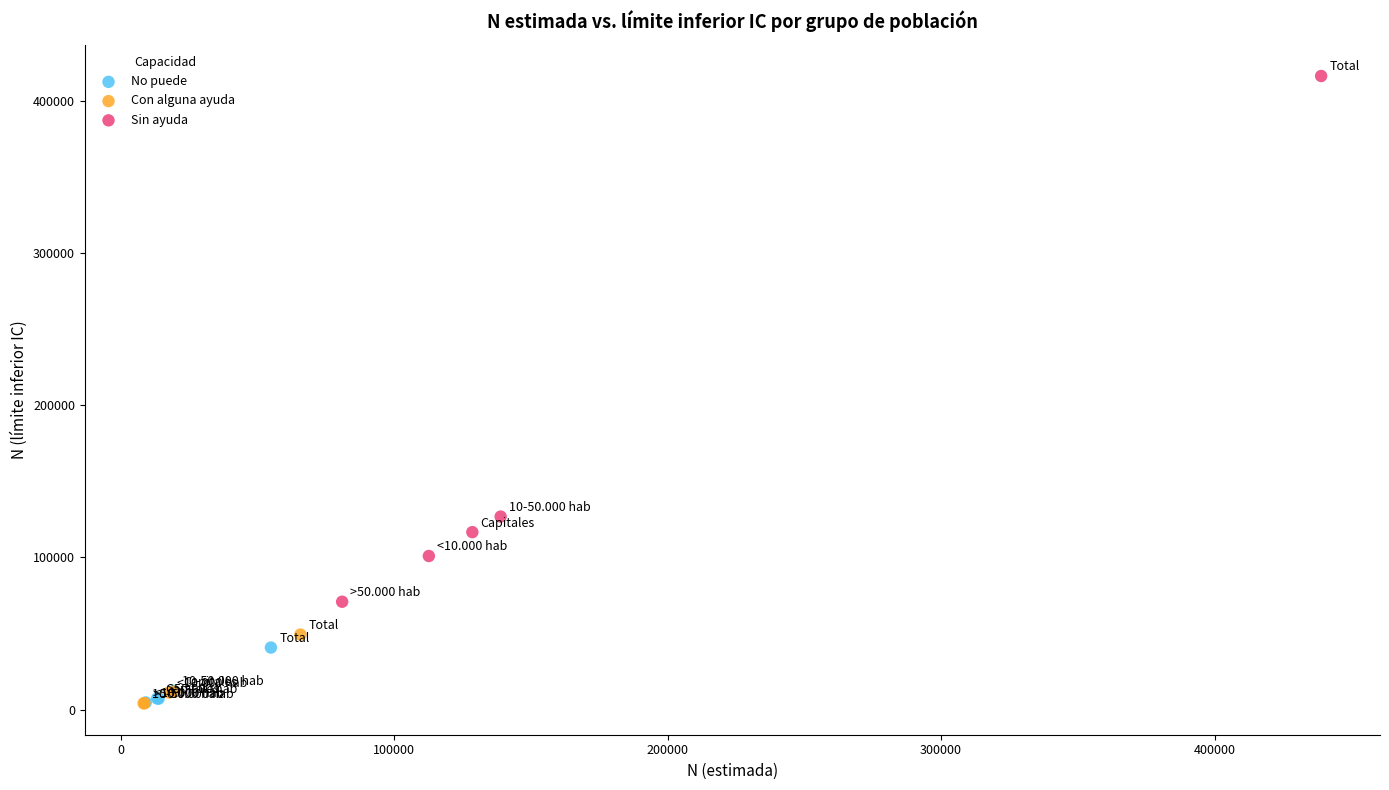

Which series has the largest Y range (max minus min)?

Sin ayuda